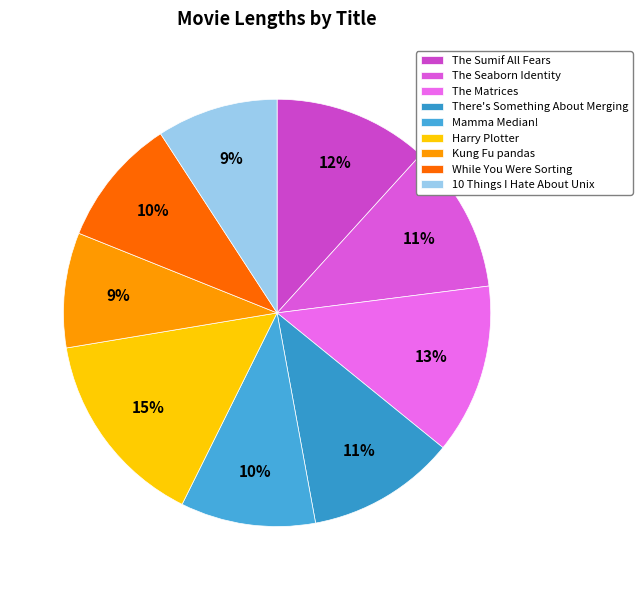

Between The Seaborn Identity and Kung Fu pandas, which is larger?

The Seaborn Identity